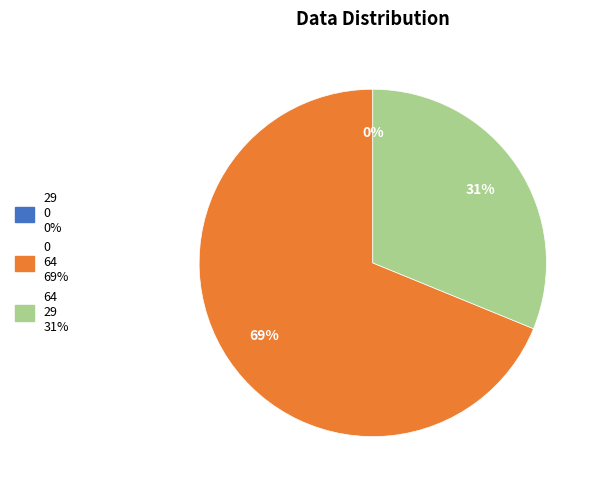

How many segments does this pie chart have?

3